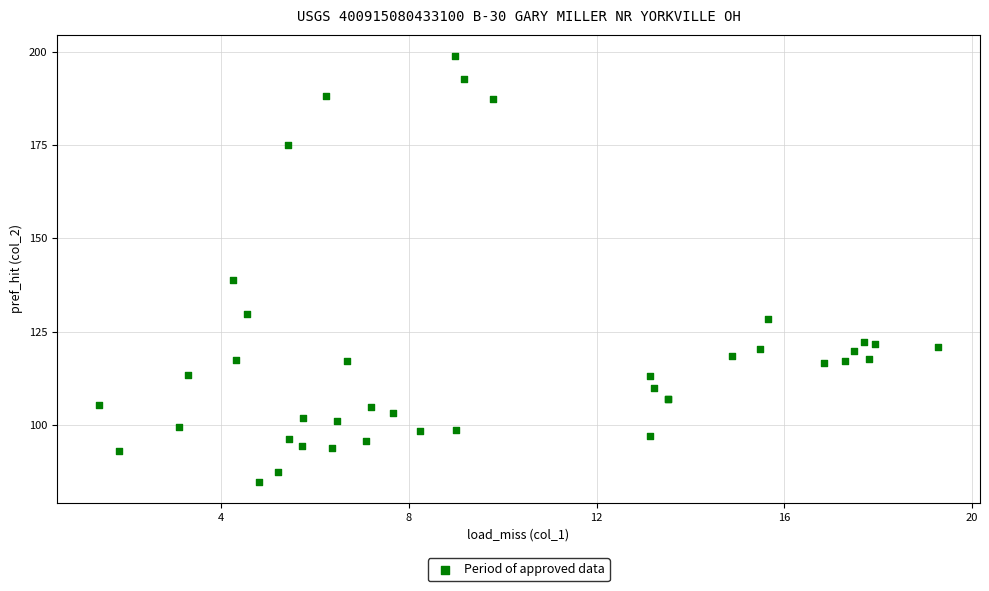

What Y value in the scatter plot is closest to 141?

138.9